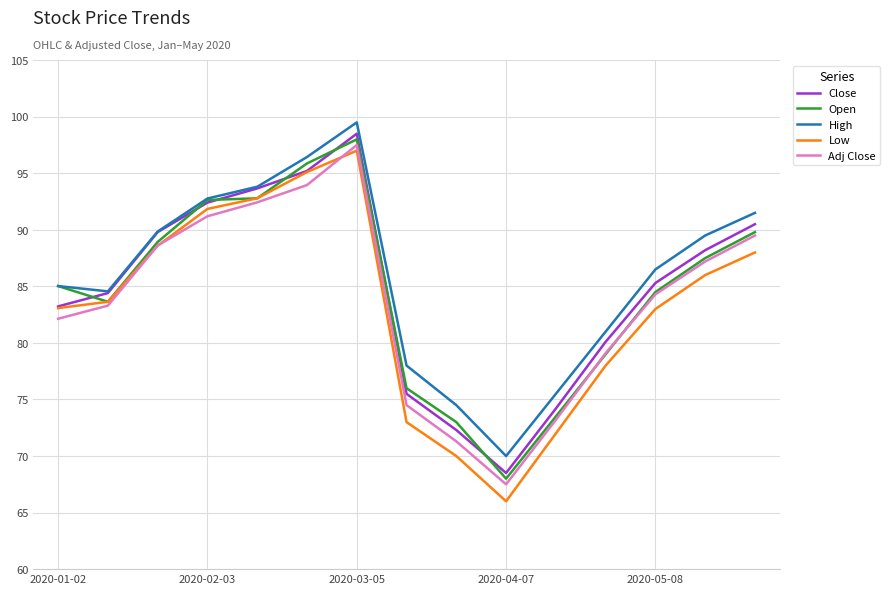

What is the greatest value displayed?

99.5